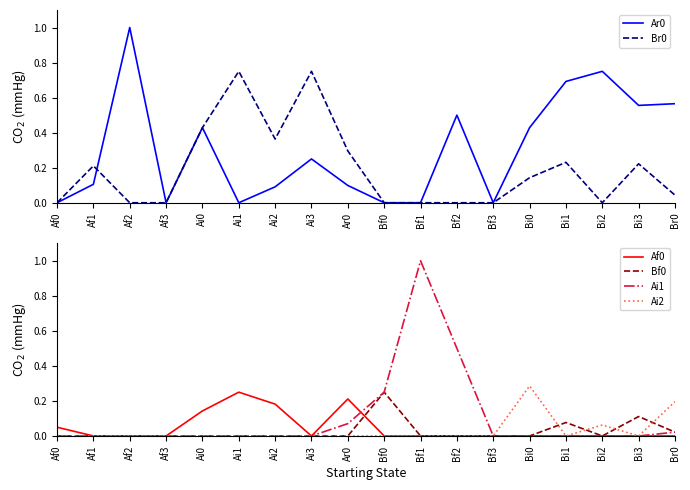

What is the difference between the second highest and minimum values in the Ai1 series?

0.5